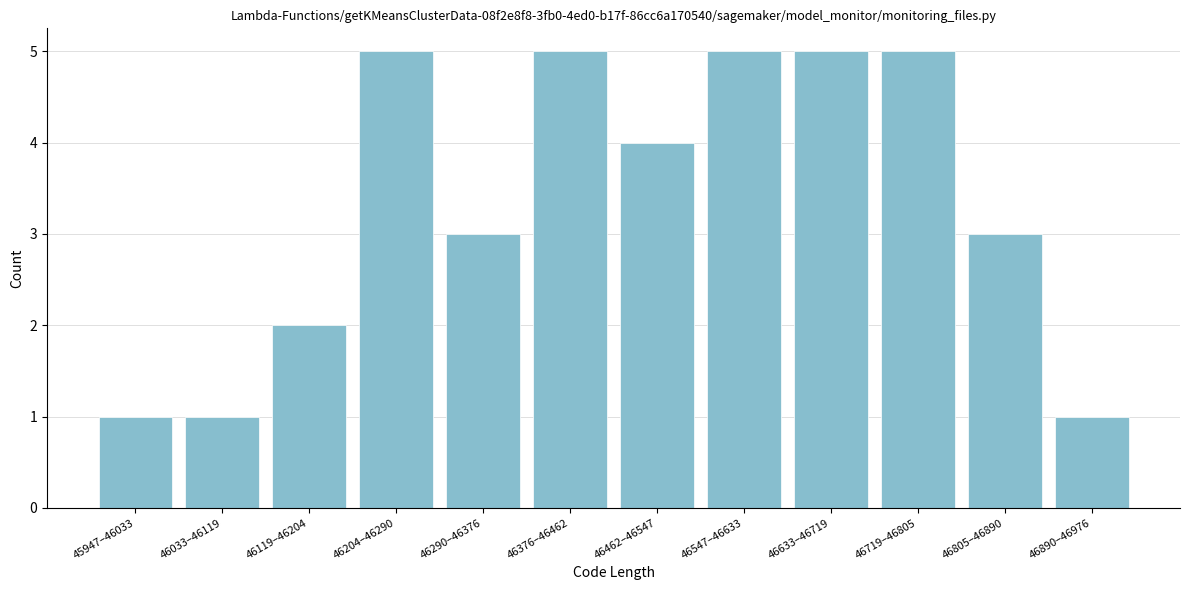

Reading left to right, transcribe all the data shown in this chart.

45947–46033=1	46033–46119=1	46119–46204=2	46204–46290=5	46290–46376=3	46376–46462=5	46462–46547=4	46547–46633=5	46633–46719=5	46719–46805=5	46805–46890=3	46890–46976=1